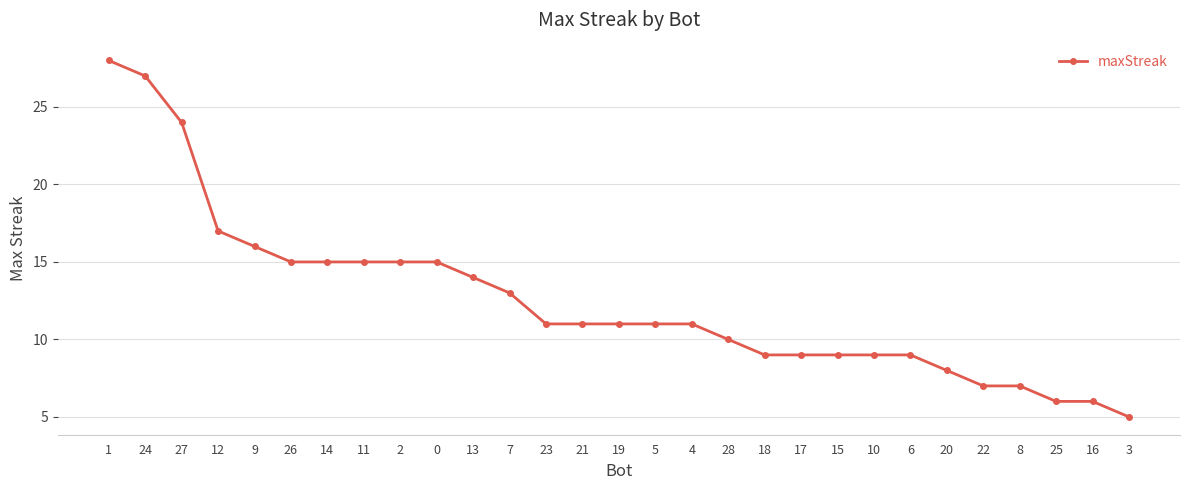

What is the label of the 26th point from the right?

12